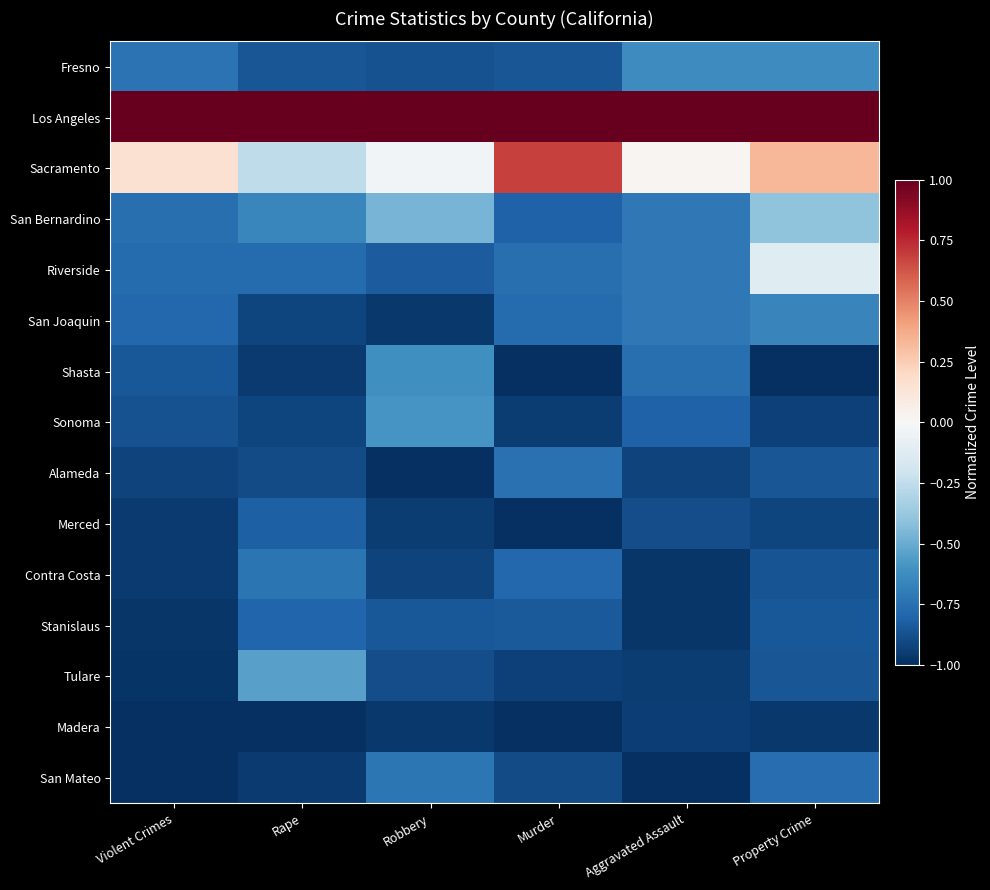

Which series has the widest spread of values?

Sacramento